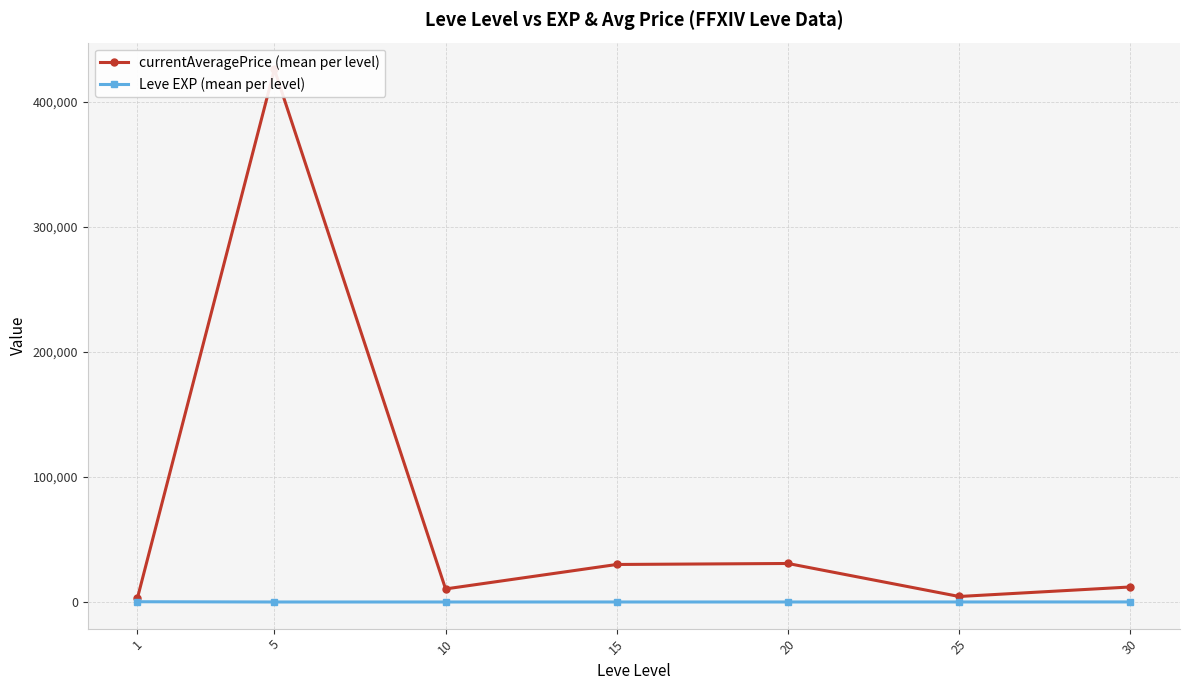

List the series in order of their overall mean, highest first.

currentAveragePrice (mean per level), Leve EXP (mean per level)